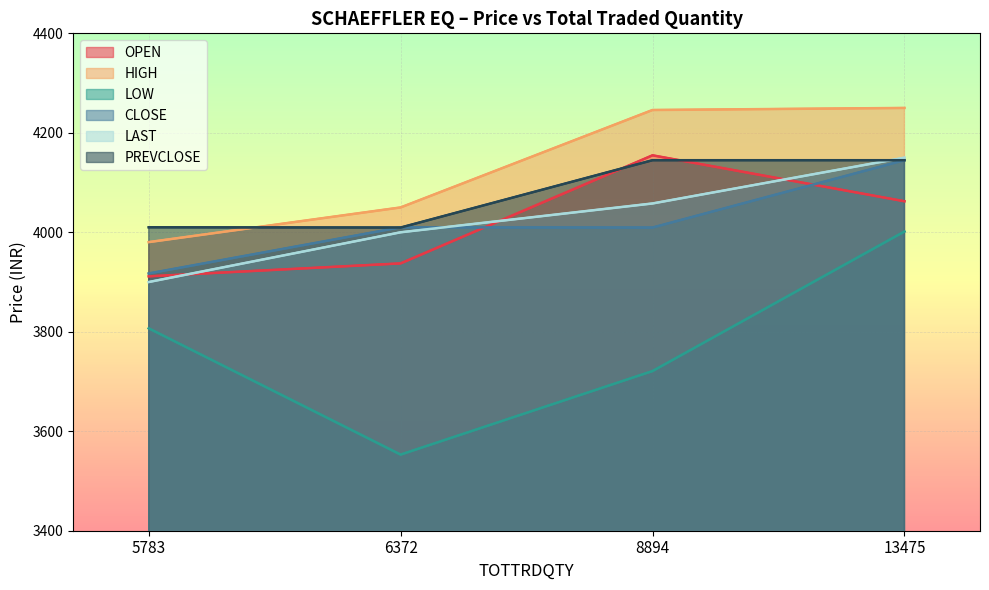

Is it true that LAST equals 4057.9 at 8894?

True